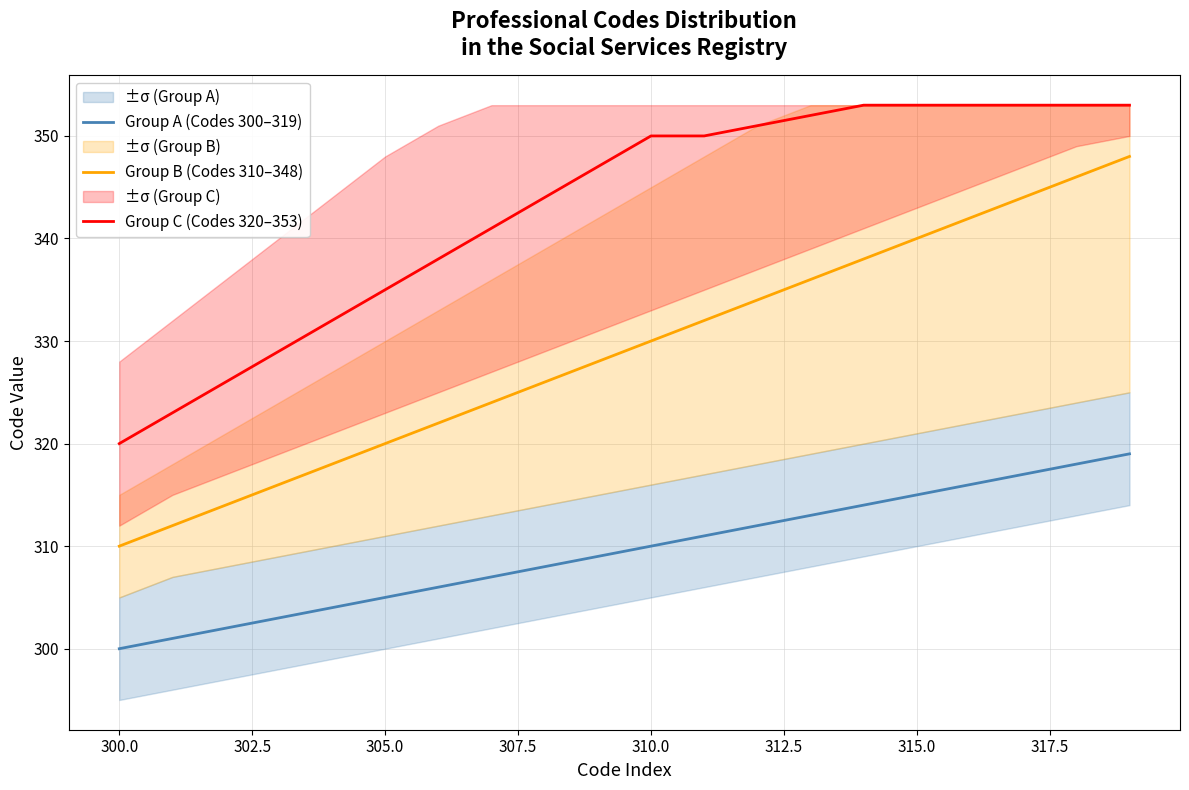

True or false: Group C (Codes 320–353) has more than 2 points higher than both neighbors.

False